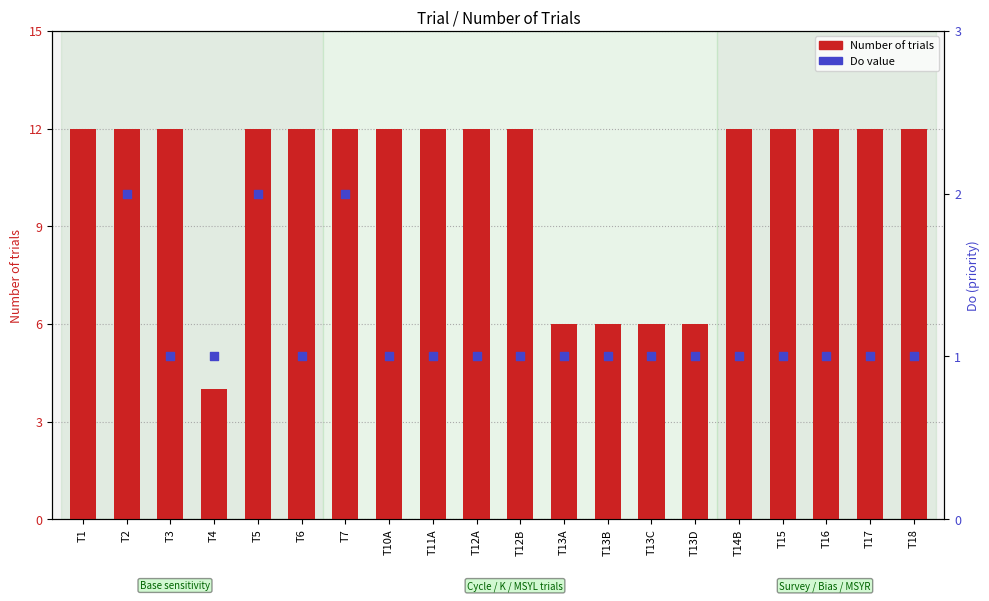

What is the ratio of the value at T13B to the value at T6?

0.5